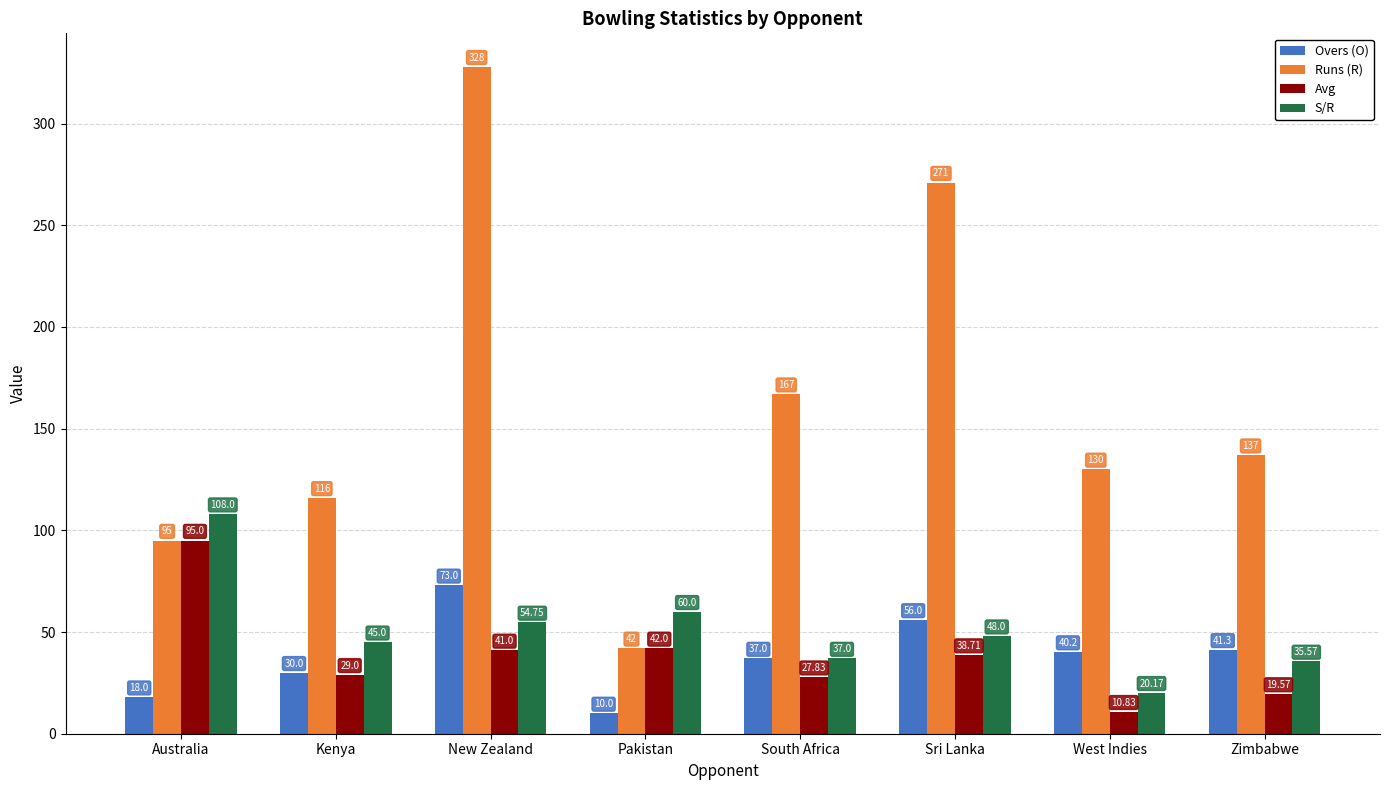

How many values in the Runs (R) series are below 137?

4